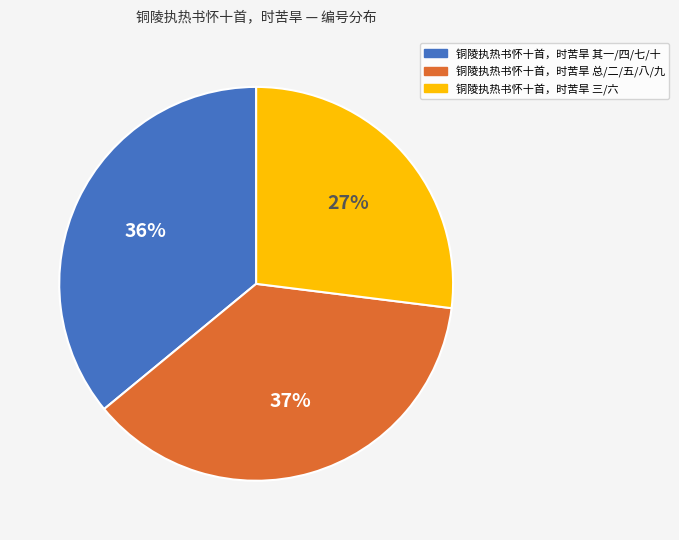

Is there a majority slice in this chart?

No